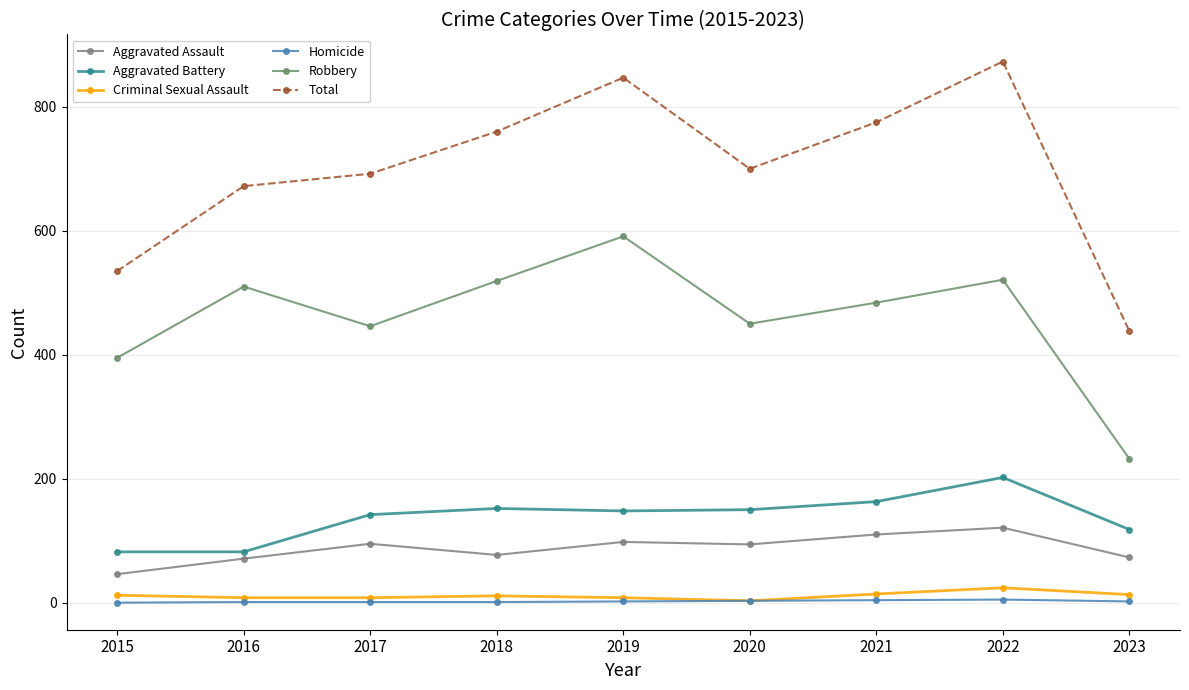

True or false: Criminal Sexual Assault and Aggravated Battery cross at least once.

False